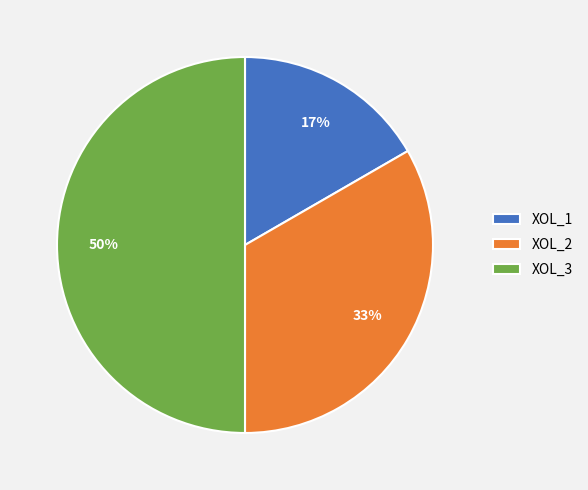

Count the number of slices in the pie.

3